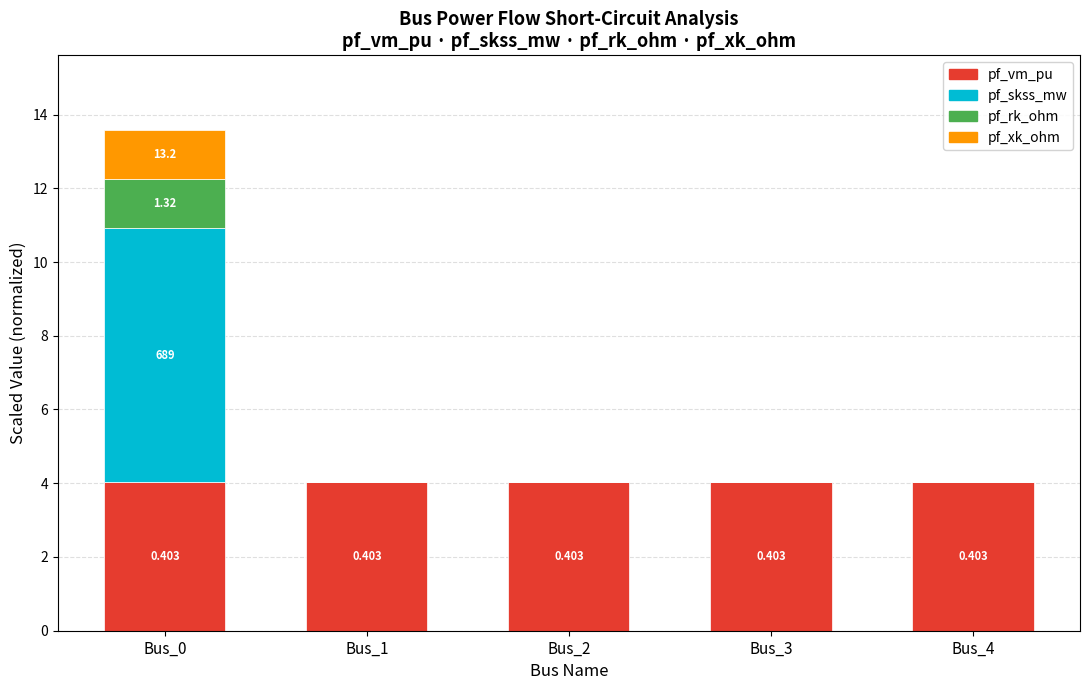

What are all the series names shown in the legend?

pf_vm_pu, pf_skss_mw, pf_rk_ohm, pf_xk_ohm